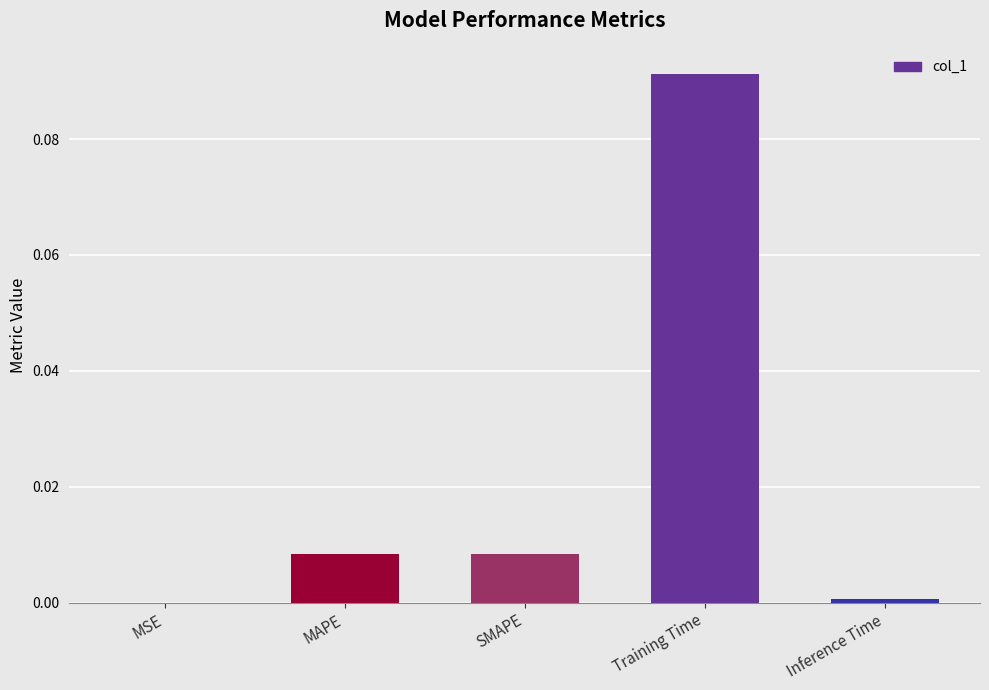

The chart shows a value of 0.0 at MAPE. True or false?

True